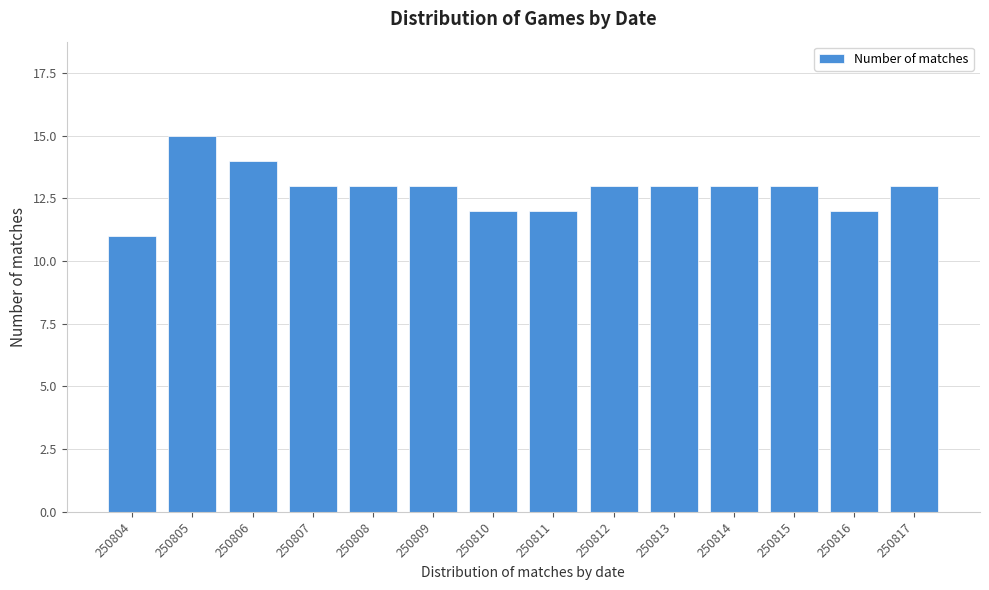

Reading left to right, transcribe all the data shown in this chart.

250804=11	250805=15	250806=14	250807=13	250808=13	250809=13	250810=12	250811=12	250812=13	250813=13	250814=13	250815=13	250816=12	250817=13